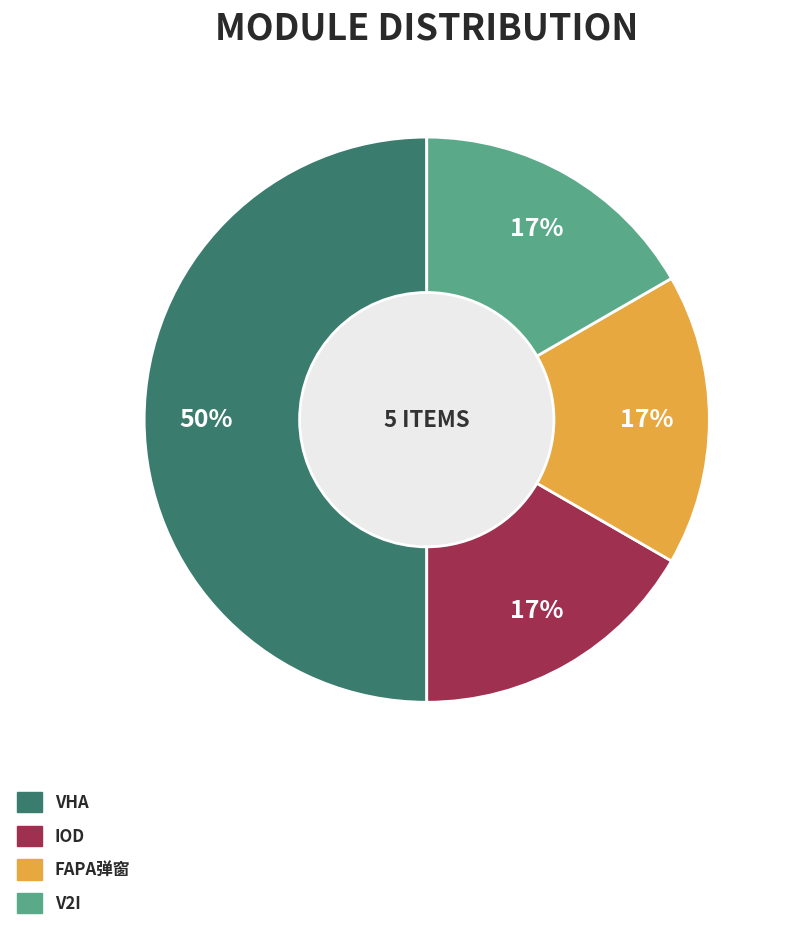

How many slices are in this pie chart?

4